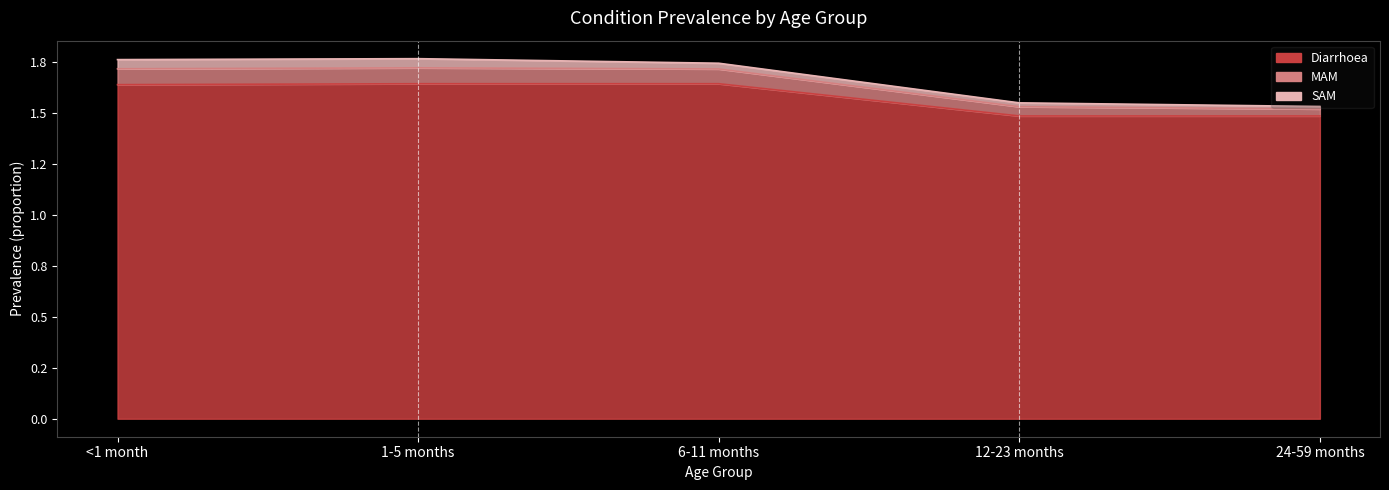

Between 6-11 months and 12-23 months, which series saw the biggest shift?

MAM